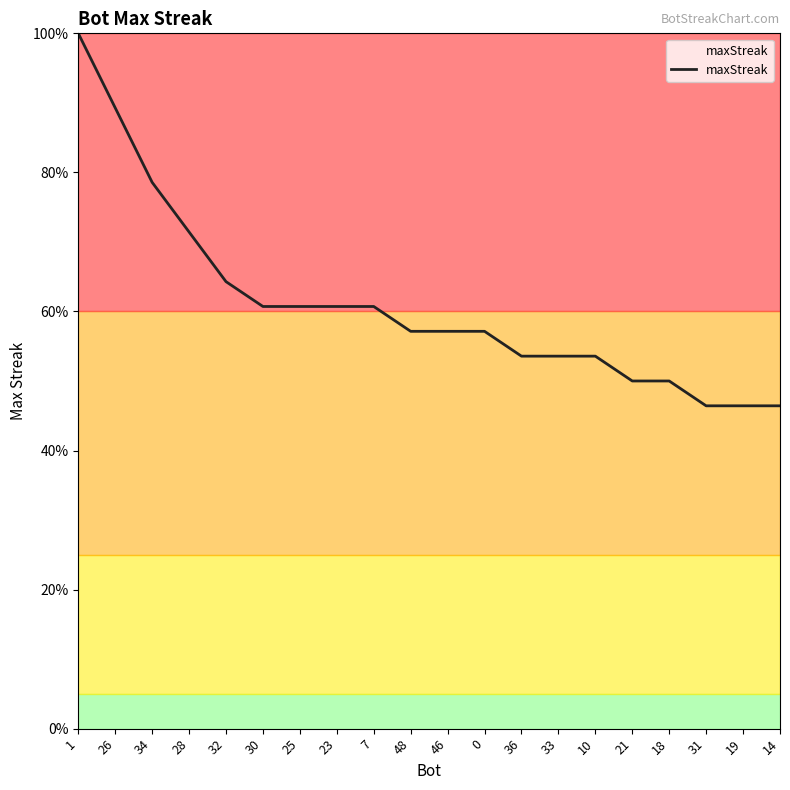

What is the smallest value displayed?

46.4